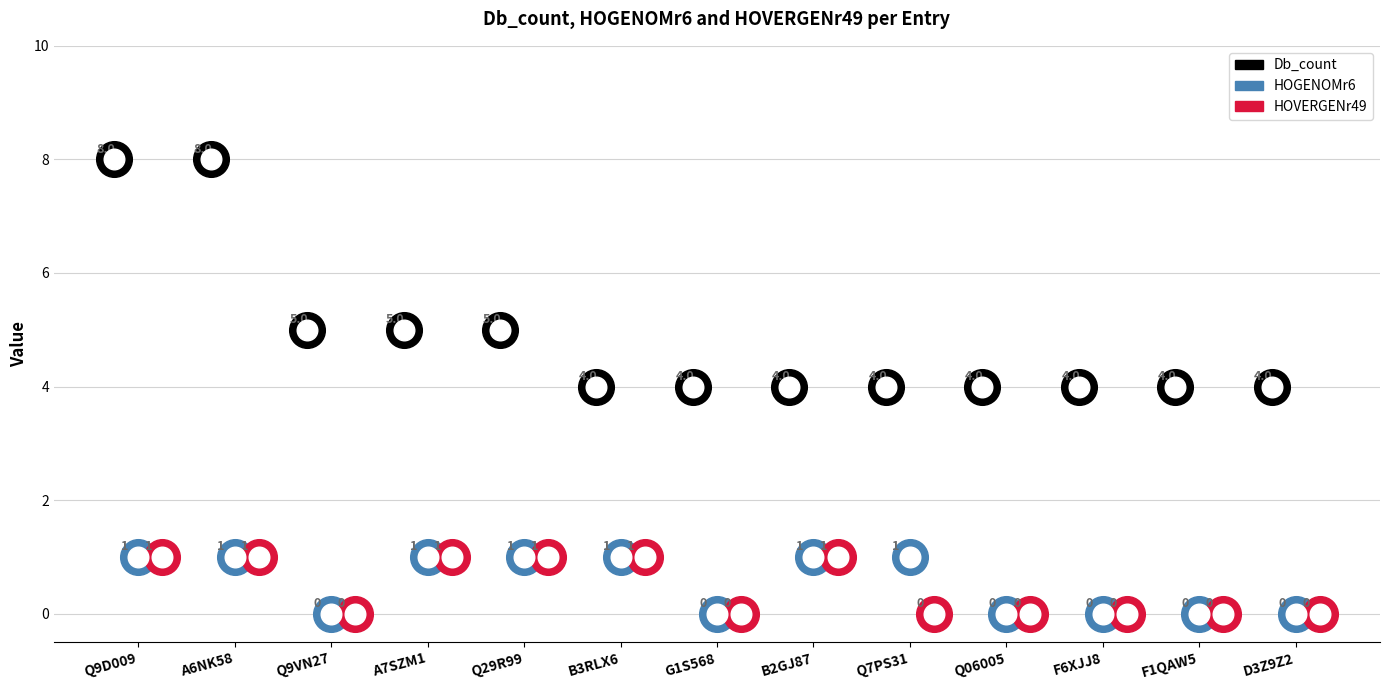

Which series contains the highest Y value?

Db_count